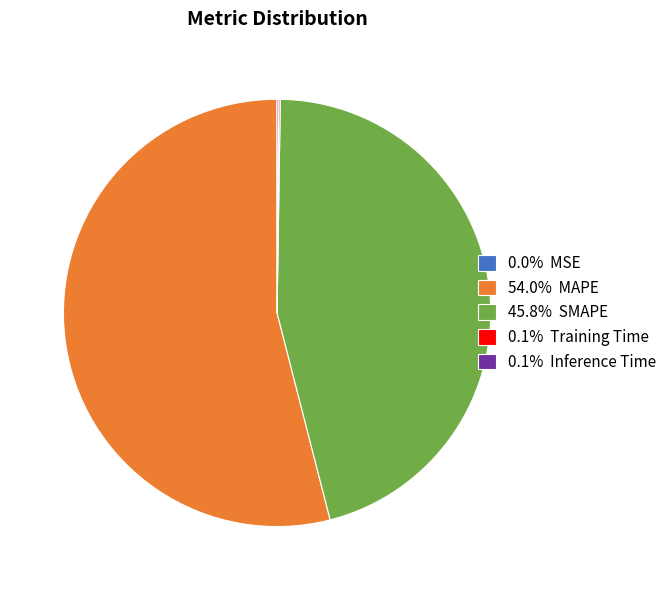

Is 54.0% MAPE the majority of the pie?

Yes